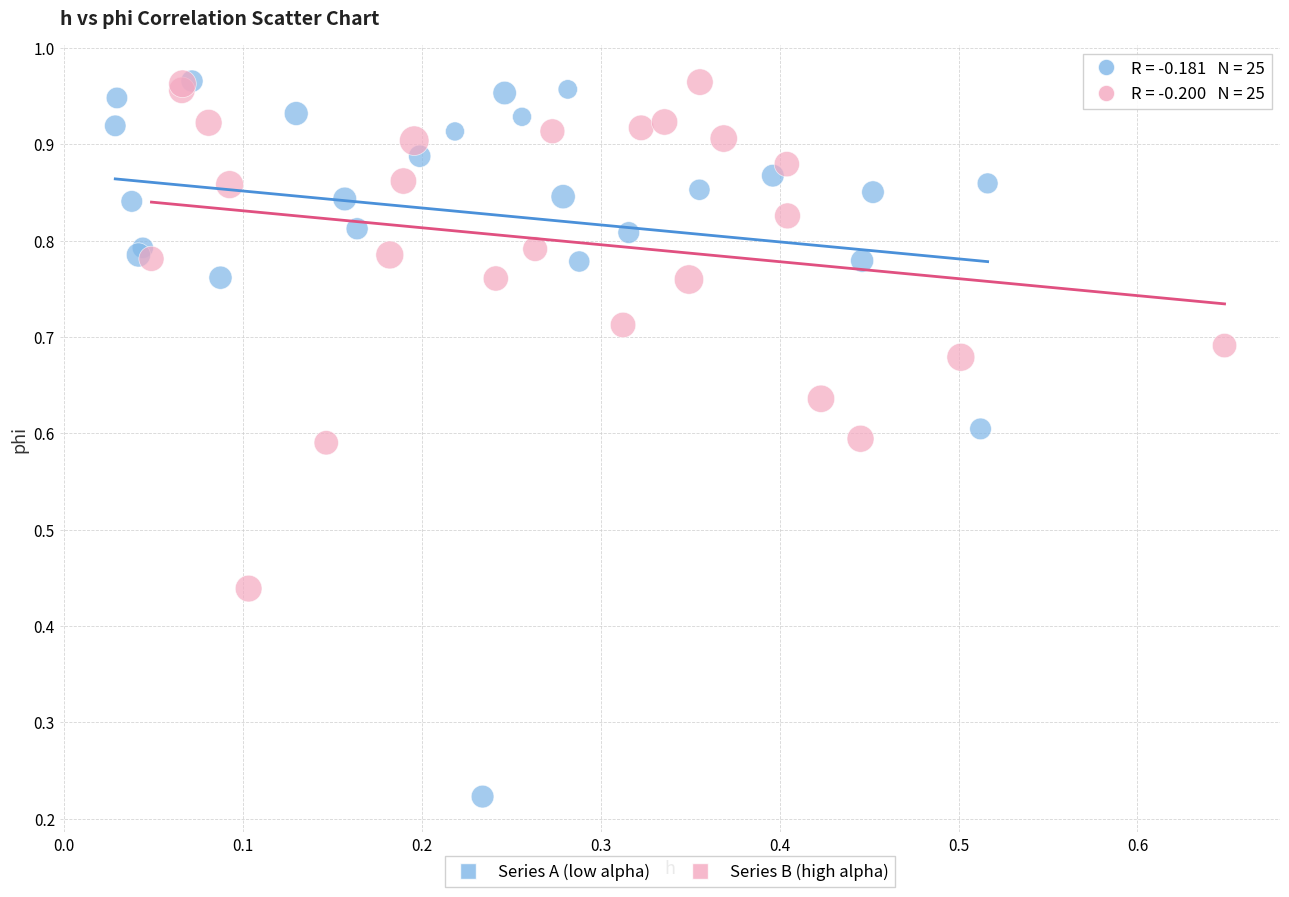

What are all the series names shown in the legend?

Series A (low alpha), Series B (high alpha)